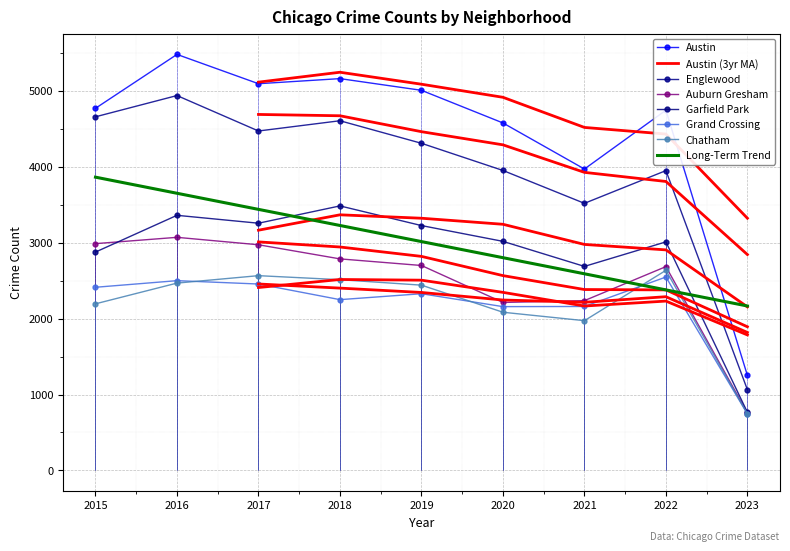

List the series in order of their peak value, lowest first.

Grand Crossing, Chatham, Auburn Gresham, Garfield Park, Englewood, Austin